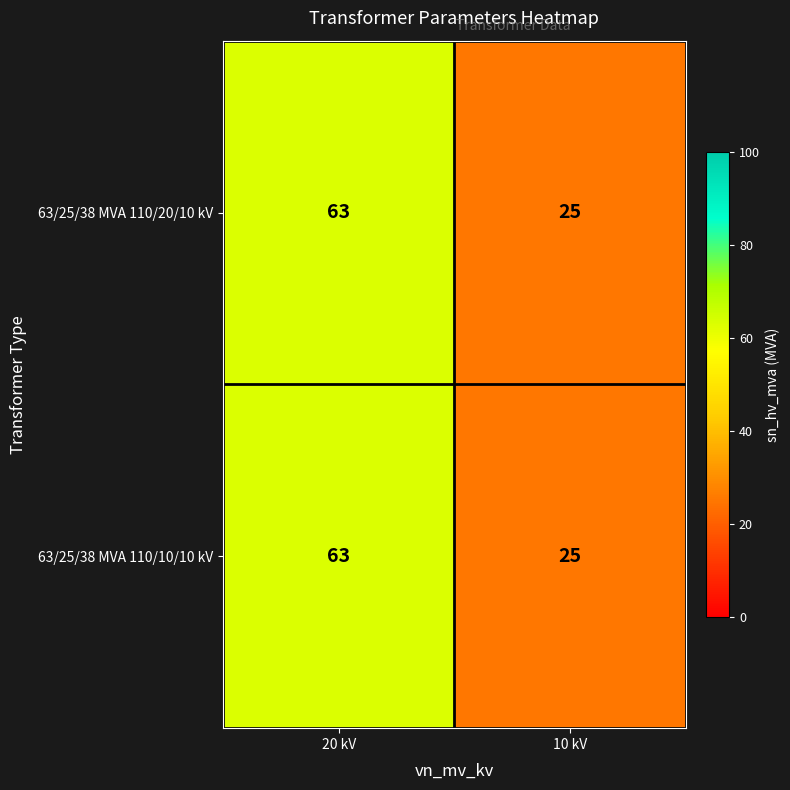

Reading left to right, what are all the values shown in this chart?

63/25/38 MVA 110/20/10 kV: 63	25
63/25/38 MVA 110/10/10 kV: 63	25